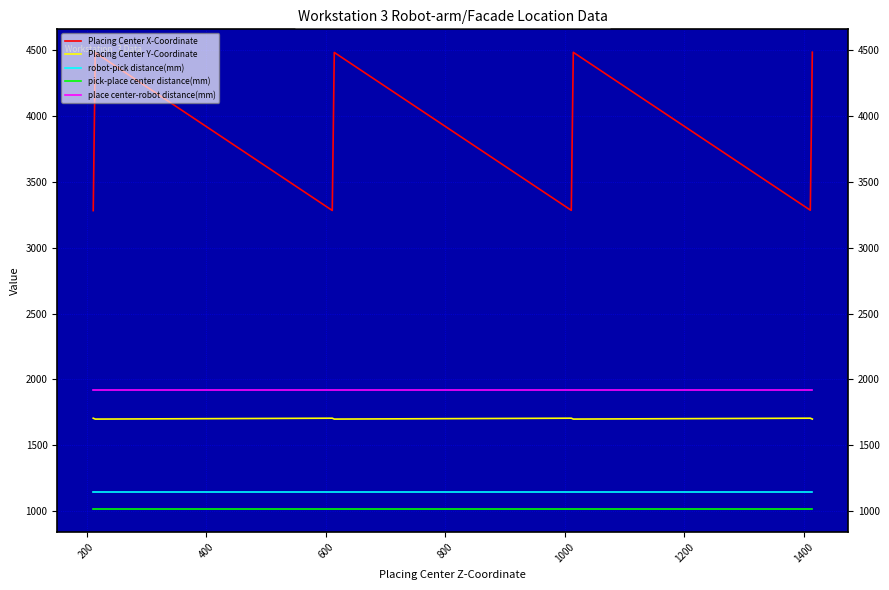

Which series has the widest spread of values?

Placing Center X-Coordinate